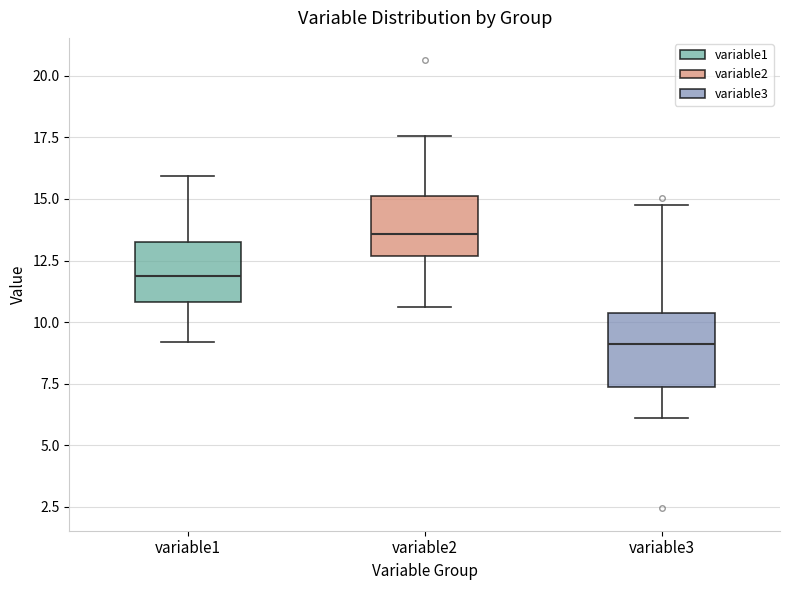

Reading left to right, transcribe this box plot: for each box, give where its median line is, the range the box spans, and where its two whiskers end, as read against the y-axis. The values are not printed on the chart, so give them approximately, as read against the axis.

variable1: median 12.0, box 11.0 to 13.0, whiskers 9.0 to 16.0
variable2: median 13.5, box 12.5 to 15.0, whiskers 10.5 to 17.5
variable3: median 9.0, box 7.5 to 10.5, whiskers 6.0 to 14.5